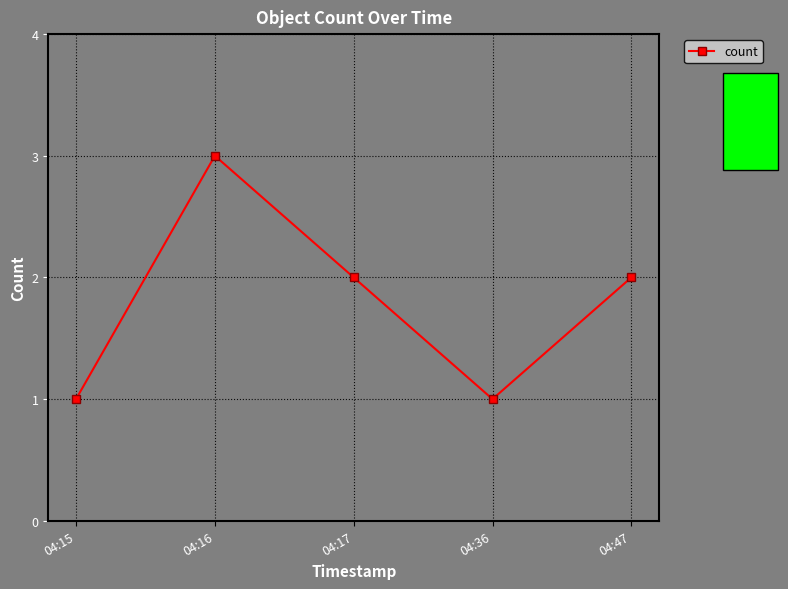

What is the value of the 4th point from the left?

1